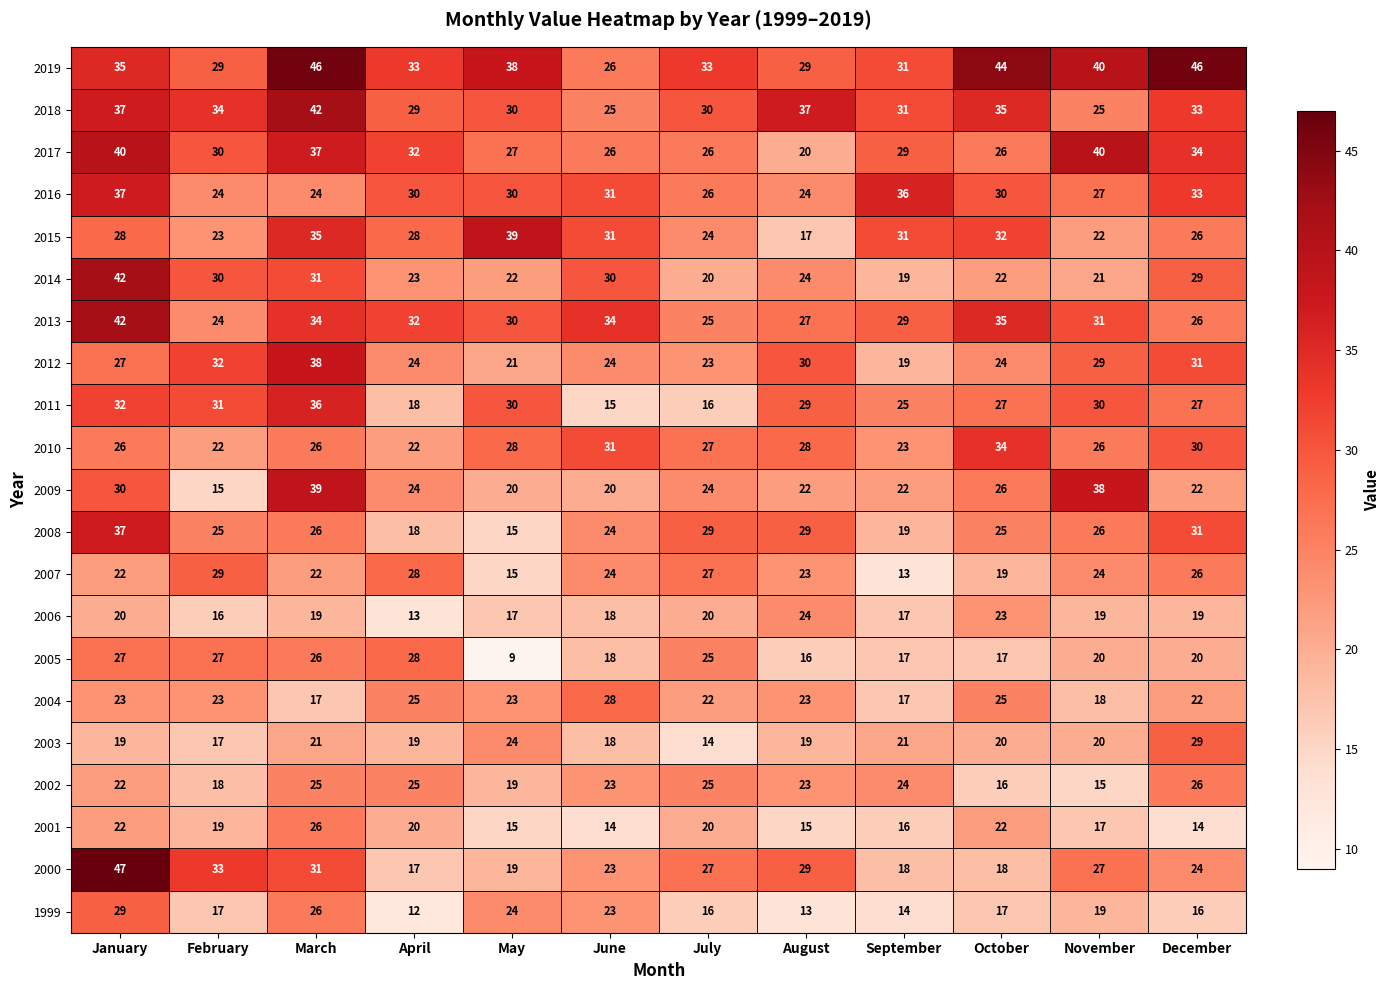

What is the approximate value of 2003 at December, to the nearest 5?

30